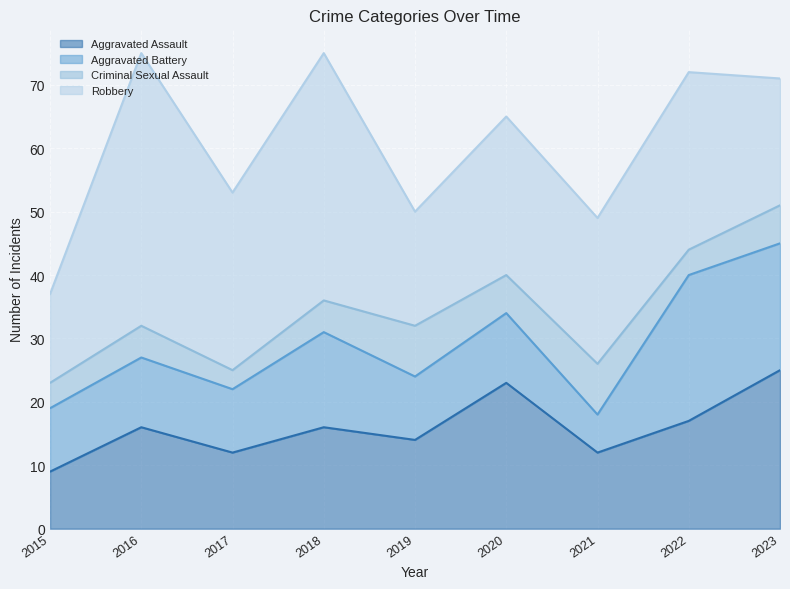

The value of Aggravated Battery at 2018 is 15. True or false?

True